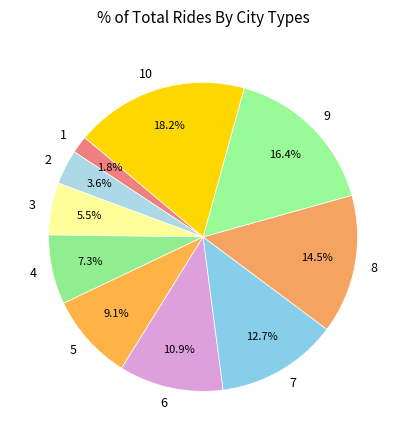

Does any single category account for the majority?

No